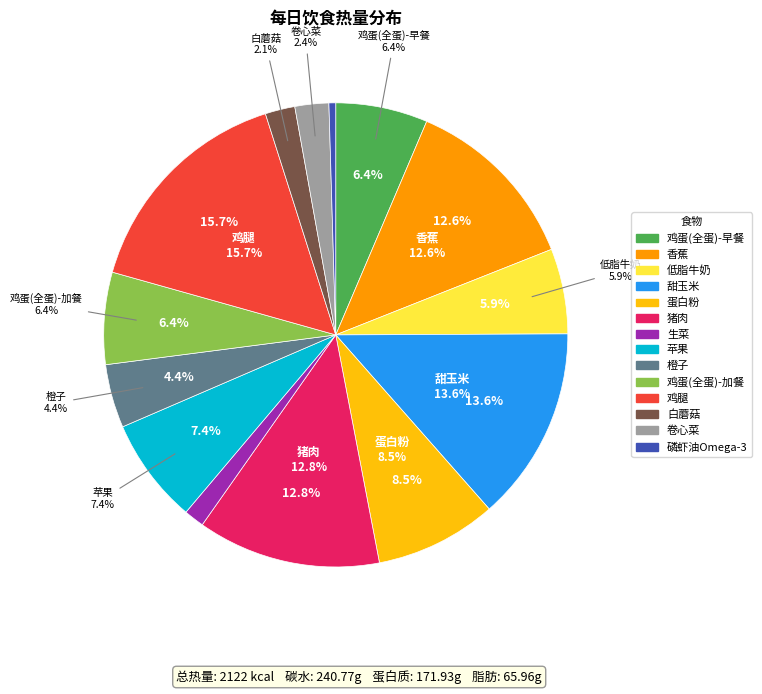

To the nearest percent, what is the difference between the largest and smallest slice percentages?

15%